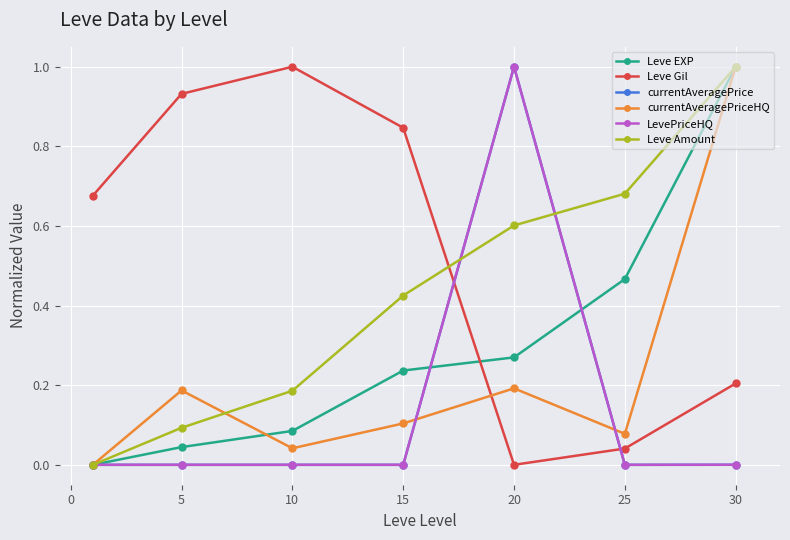

What is the value of the Leve Amount point at the 7th from the left?

1.0